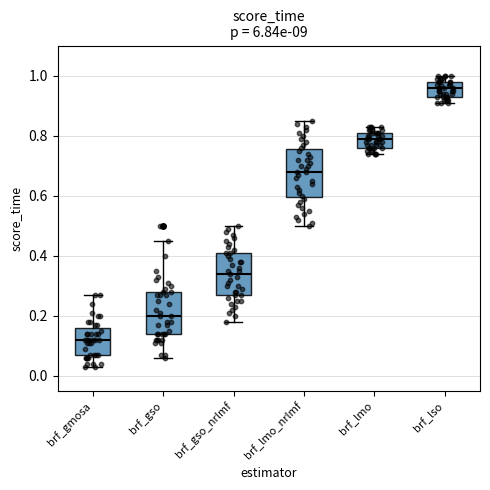

Reading left to right, transcribe this box plot: for each box, give where its median line is, the range the box spans, and where its two whiskers end, as read against the y-axis. The values are not printed on the chart, so give them approximately, as read against the axis.

brf_gmosa: median 0.12, box 0.08 to 0.16, whiskers 0.04 to 0.28
brf_gso: median 0.20, box 0.14 to 0.28, whiskers 0.06 to 0.46
brf_gso_nrlmf: median 0.34, box 0.28 to 0.42, whiskers 0.18 to 0.50
brf_lmo_nrlmf: median 0.68, box 0.60 to 0.76, whiskers 0.50 to 0.86
brf_lmo: median 0.80, box 0.76 to 0.82, whiskers 0.74 to 0.84
brf_lso: median 0.96, box 0.94 to 0.98, whiskers 0.92 to 1.00